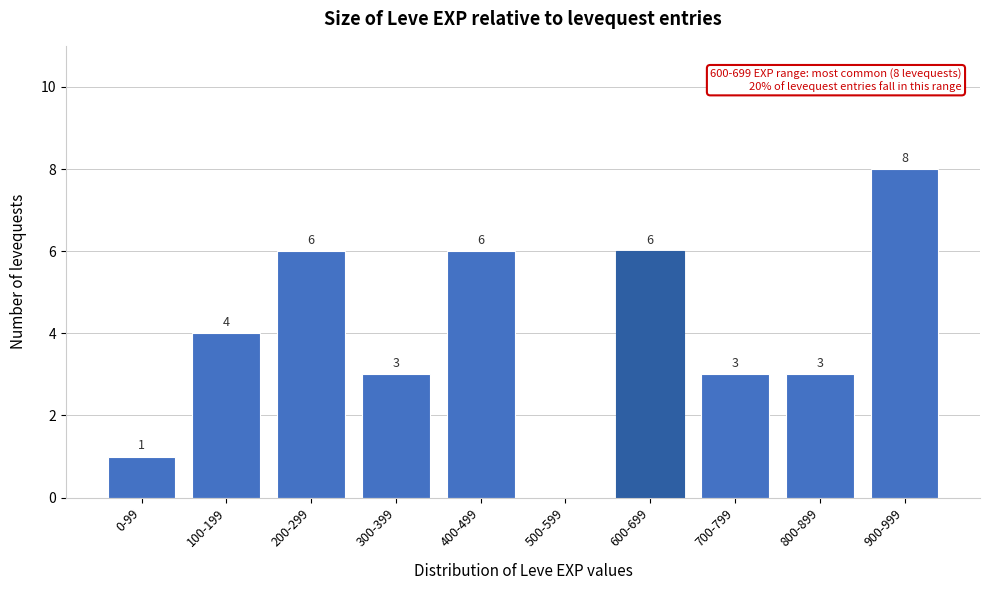

Reading left to right, extract all data points from this chart.

0-99=1	100-199=4	200-299=6	300-399=3	400-499=6	500-599=0	600-699=6	700-799=3	800-899=3	900-999=8